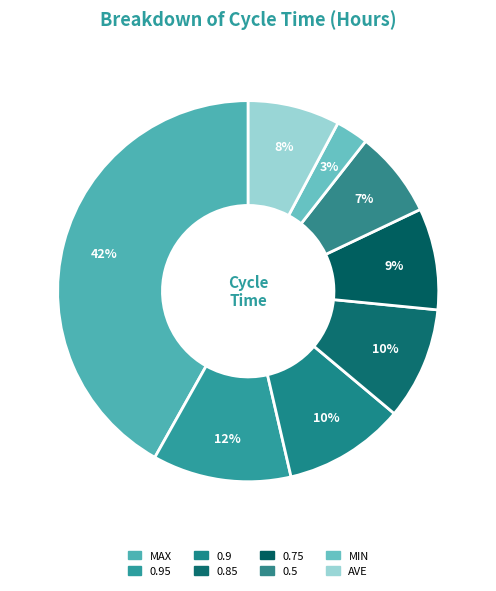

How many segments does this pie chart have?

8